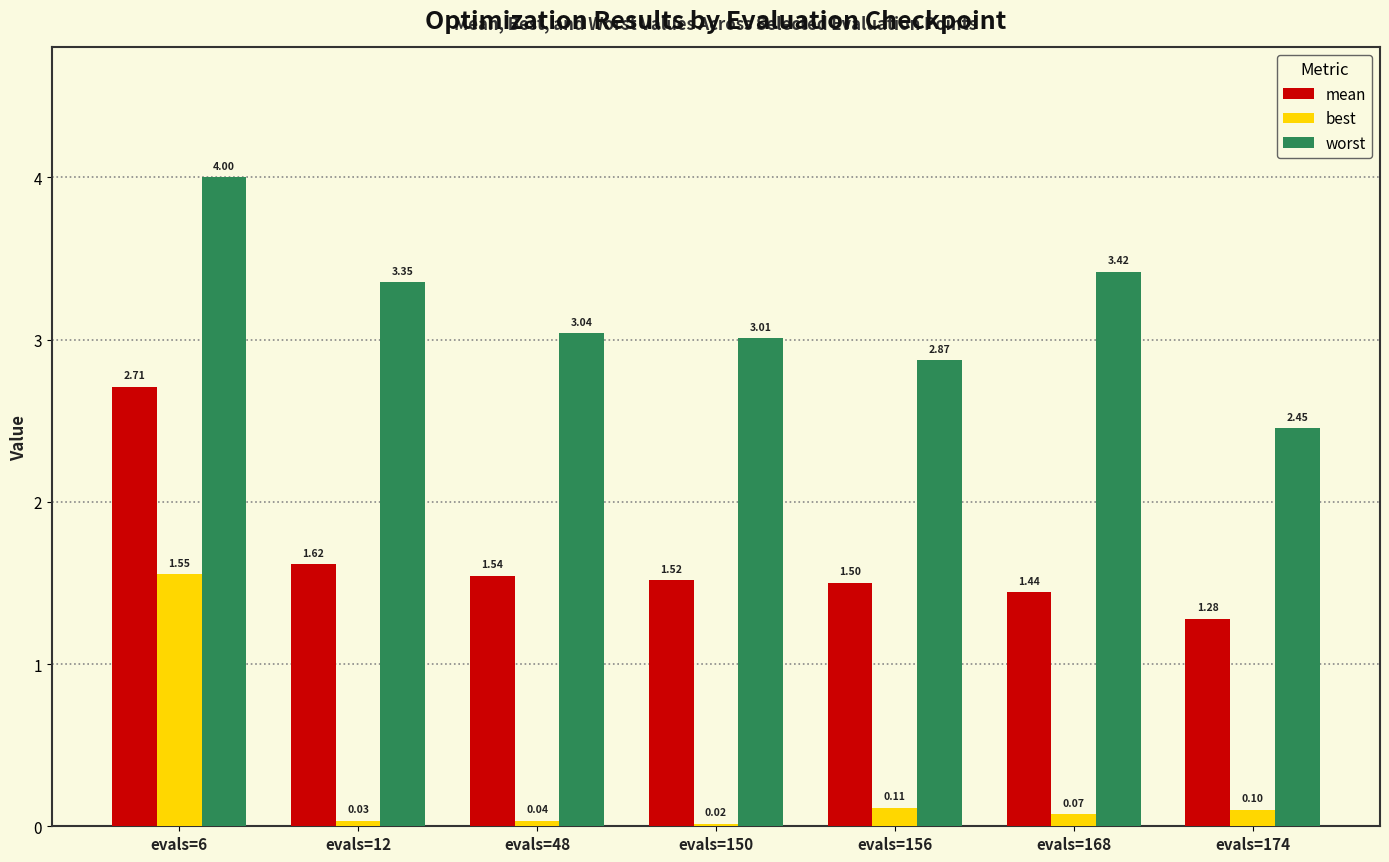

Which series has the largest total across all categories?

worst